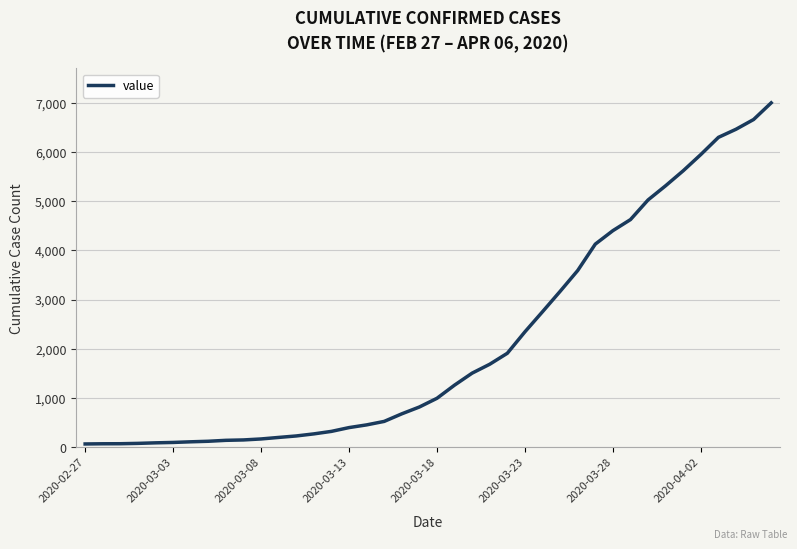

Is this an area chart (filled region under the line)?

No